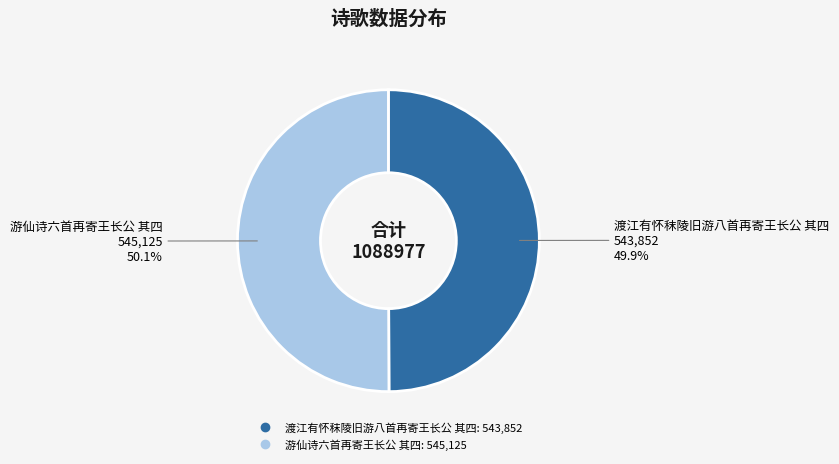

What percentage is NOT represented by 游仙诗六首再寄王长公 其四?

49.9%